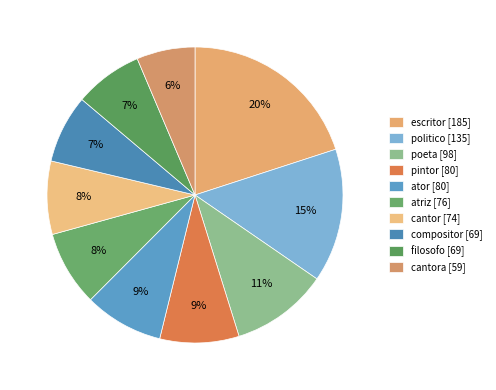

Count the number of slices in the pie.

10